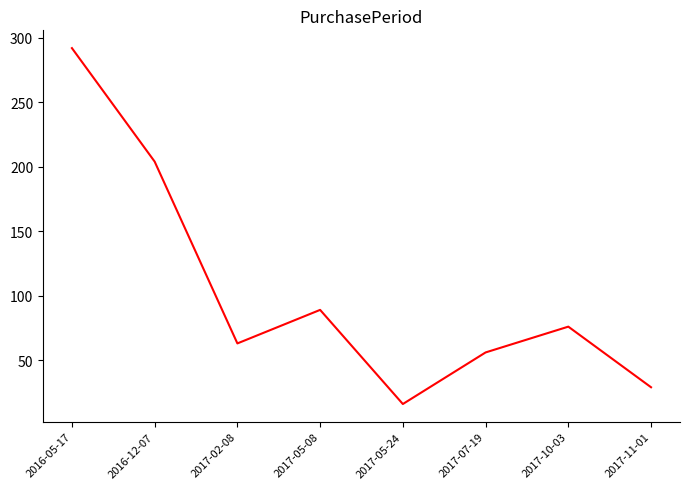

Reading right to left, extract all data points from this chart.

29	76	56	16	89	63	204	292